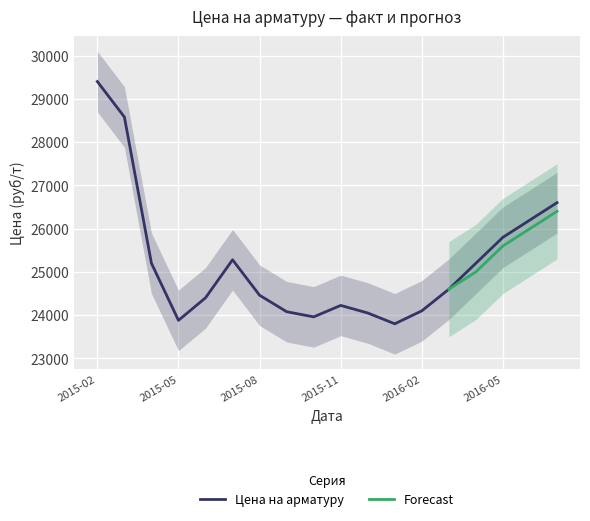

What is the change in value from 2015-08 to 2016-04?

+740